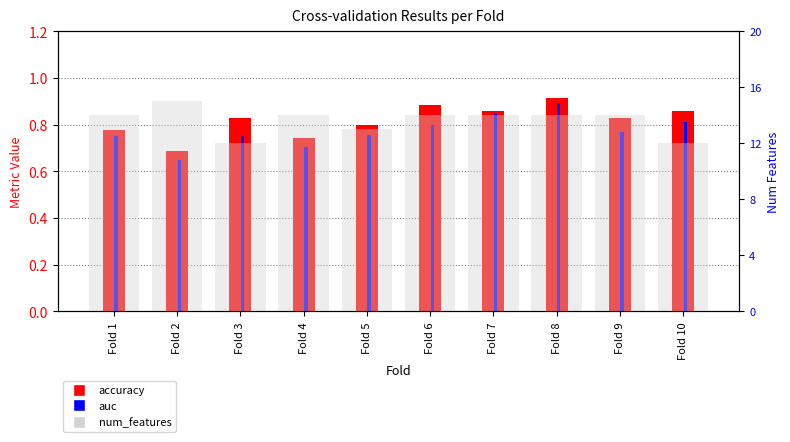

What is the total value across all series at Fold 3?

13.6